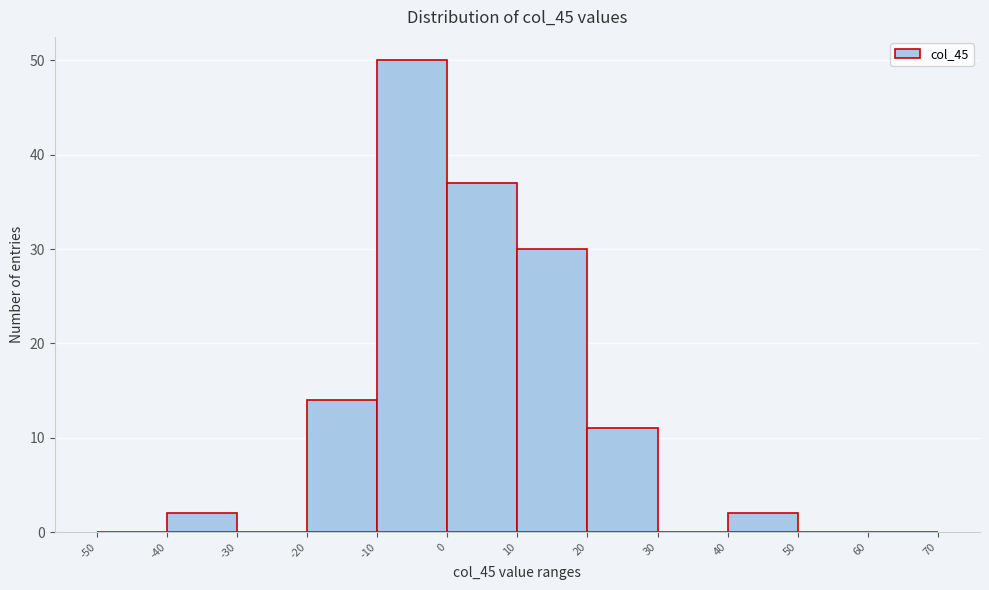

How tall is the bar that spans -10 to 0 on the x-axis? The values are not printed on the chart, so give them approximately, as read against the axis.

50